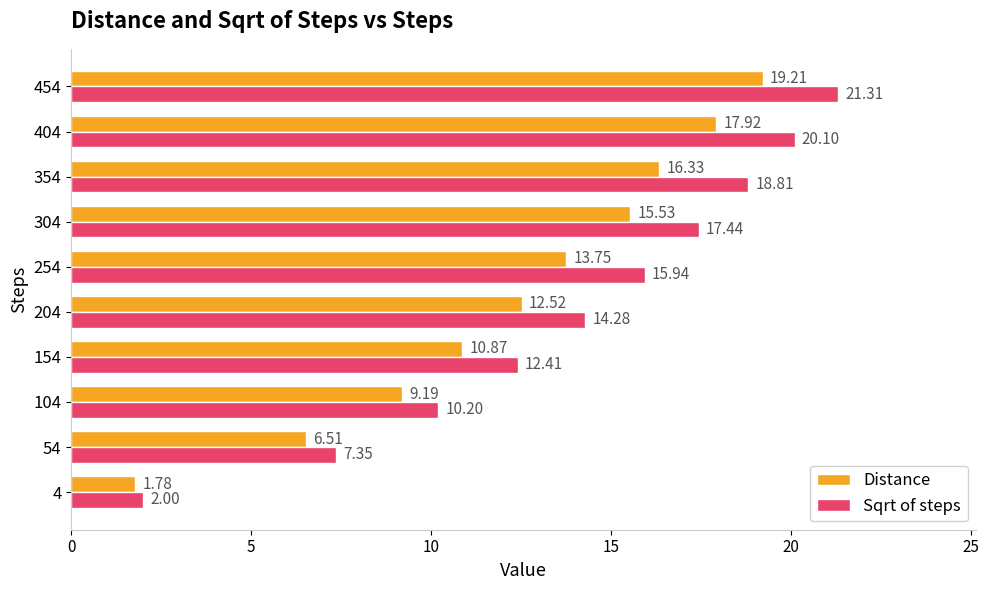

Is the value of Sqrt of steps at 204 greater than the value of Distance at 354?

No